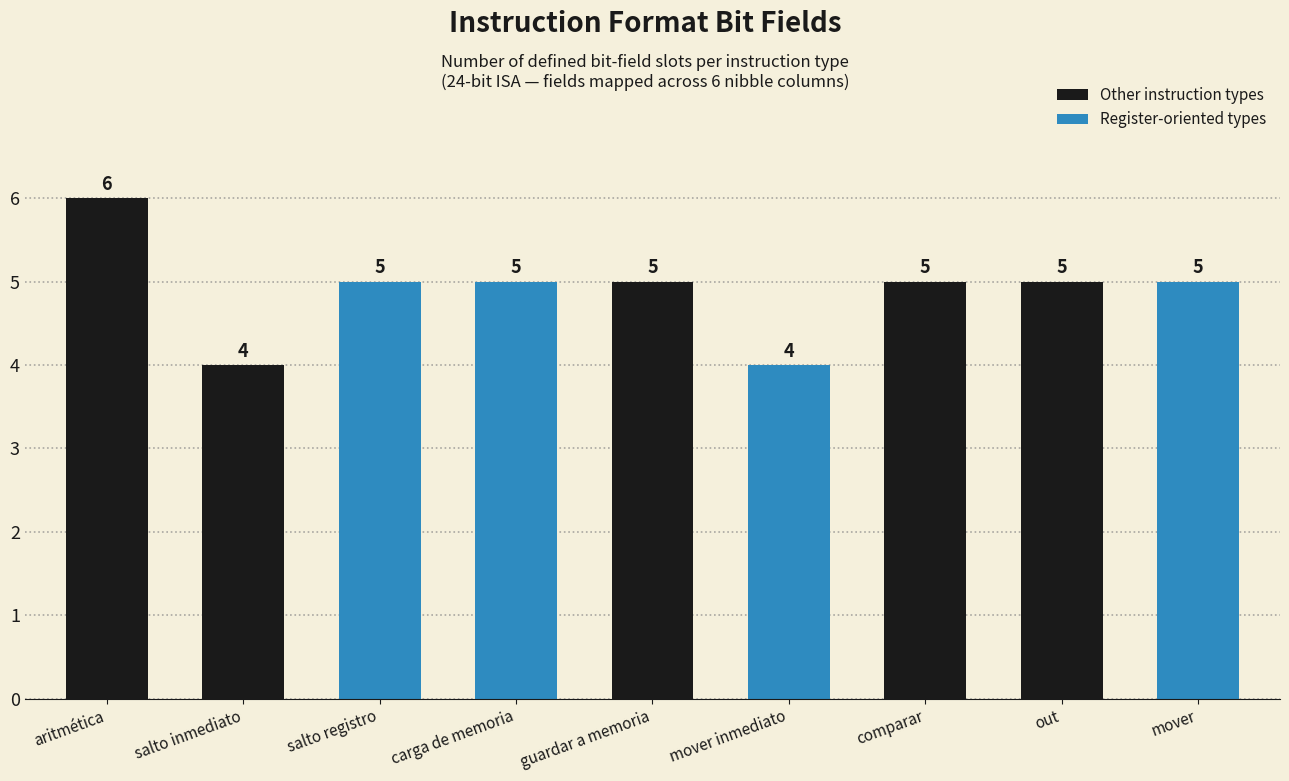

What is the maximum value shown in the chart?

6